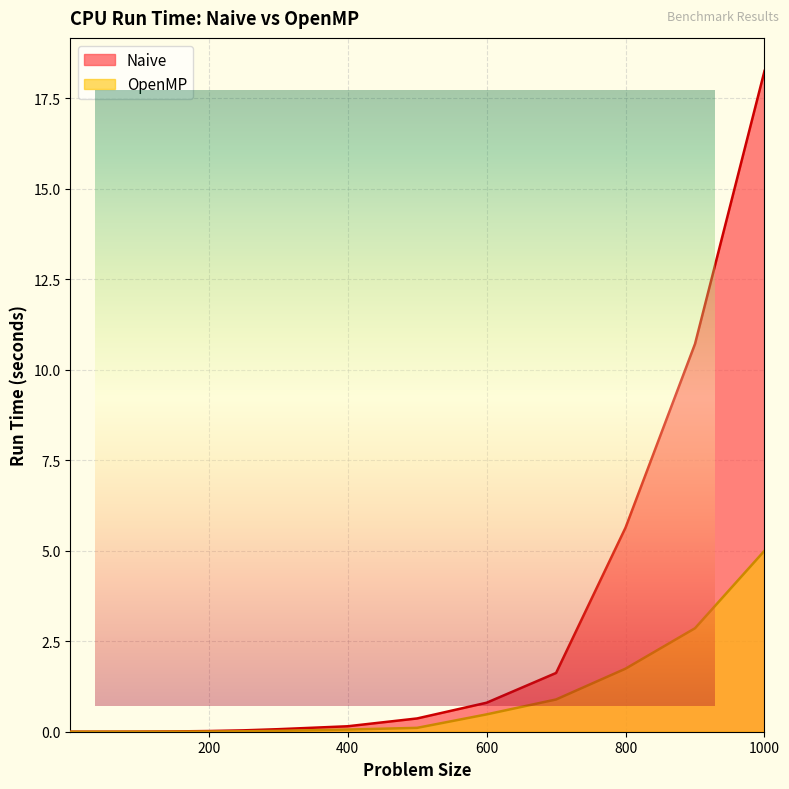

Does the chart display data point markers on the line(s)?

No